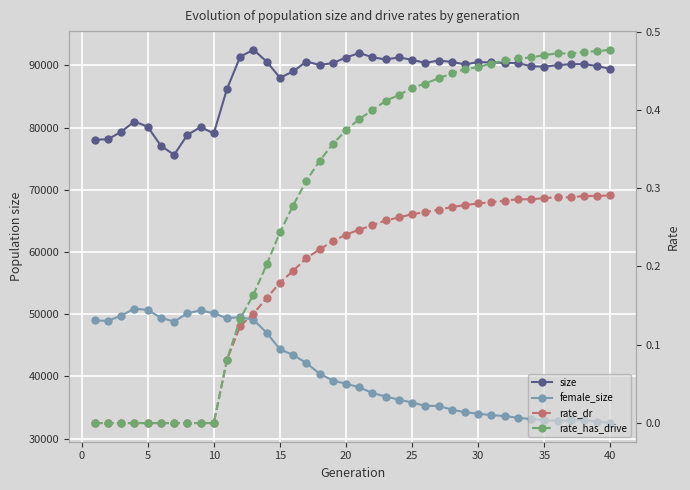

What is the value of the rate_has_drive point at the 12th from the left?

0.1